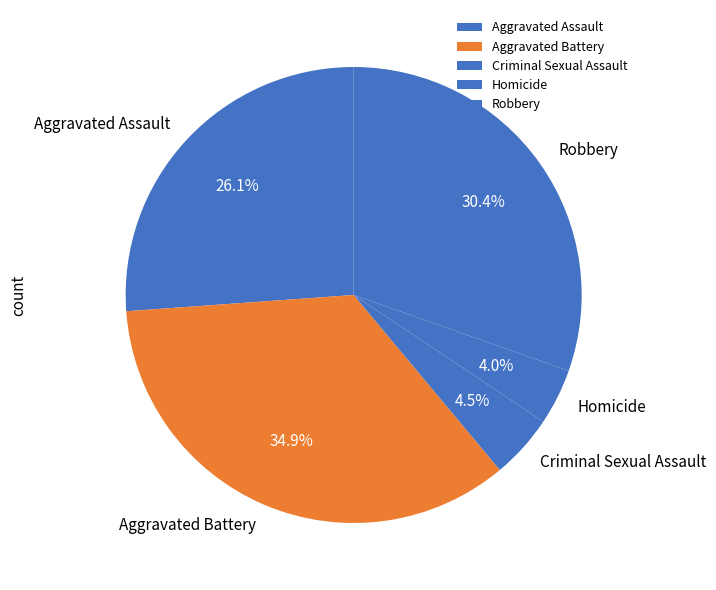

True or false: Aggravated Assault accounts for 41% of the total.

False